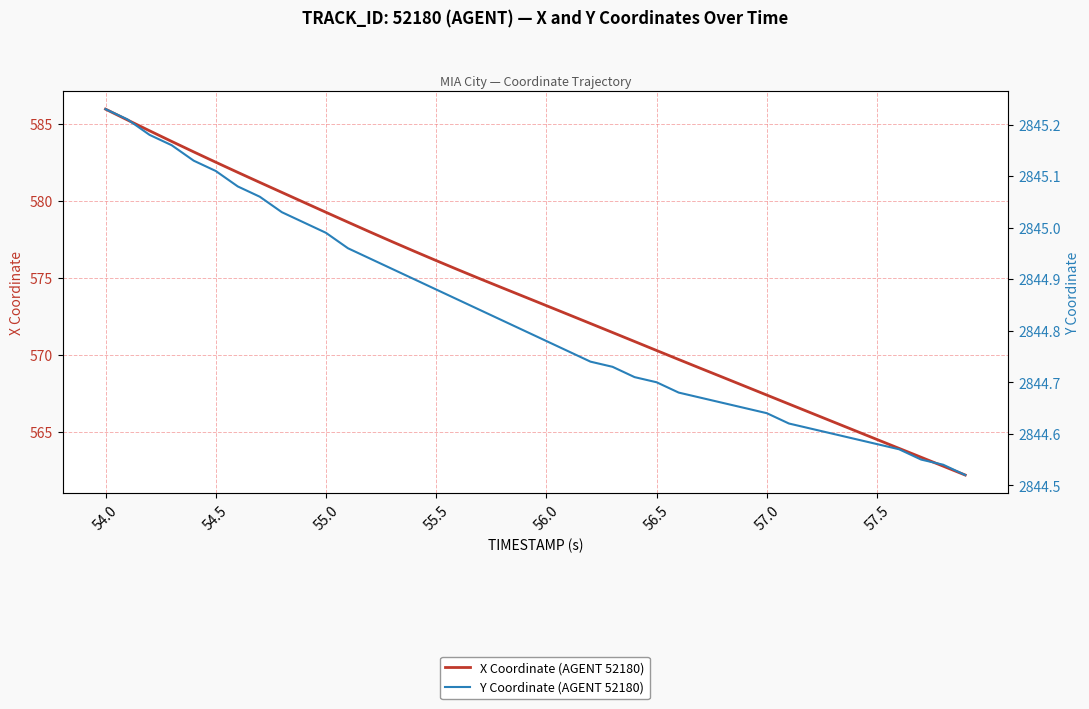

True or false: Y Coordinate (AGENT 52180) and X Coordinate (AGENT 52180) cross at least once.

False